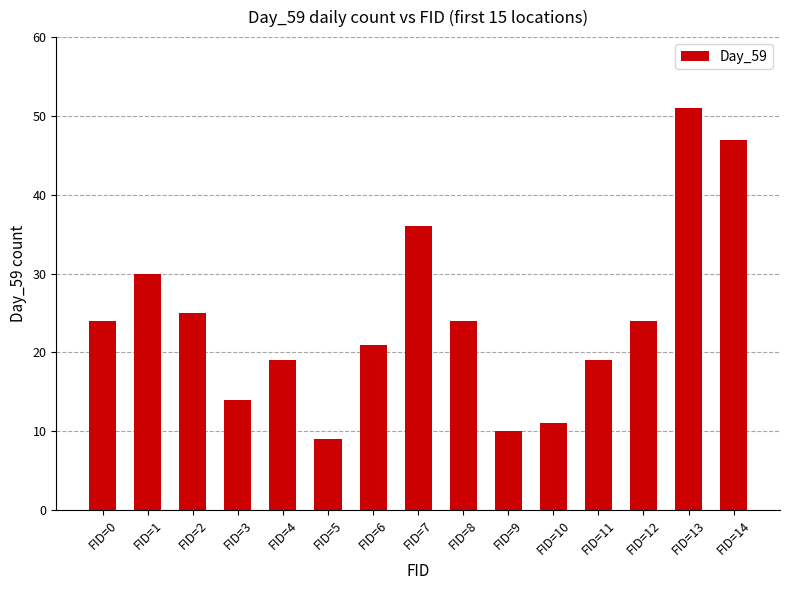

What is the change in value from FID=5 to FID=9?

+1